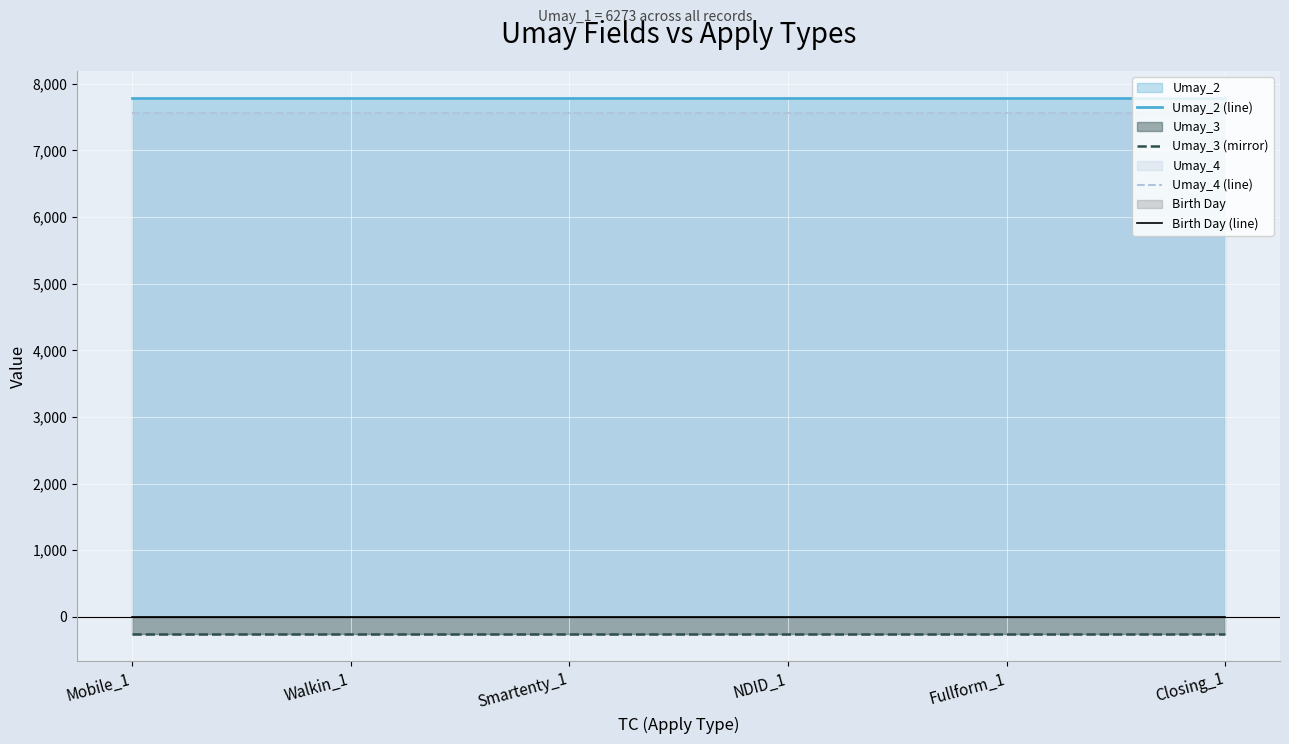

The Birth Day (line) series shows 1 at Fullform_1. True or false?

True